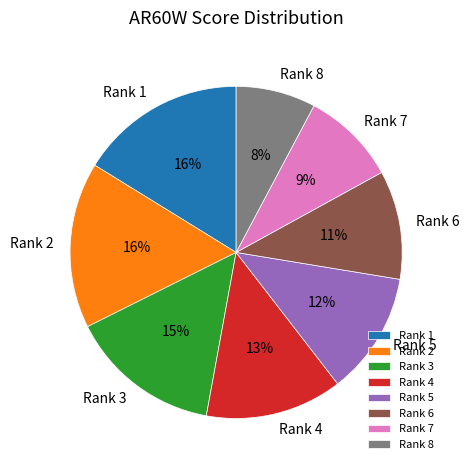

Which slice is the smallest?

Rank 8